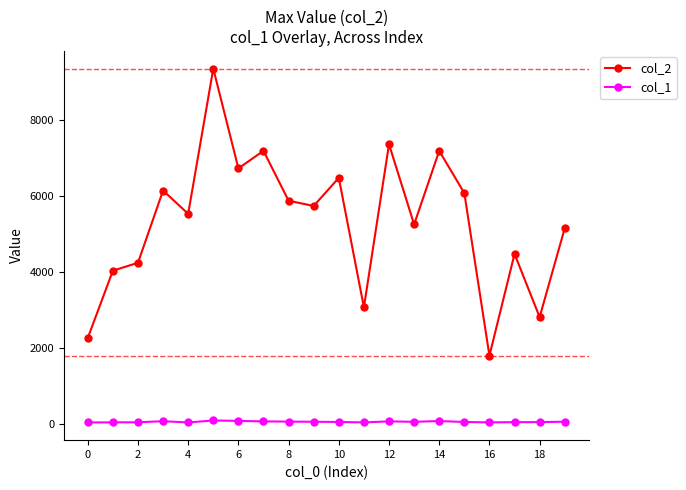

List the series in order of their peak value, highest first.

col_2, col_1